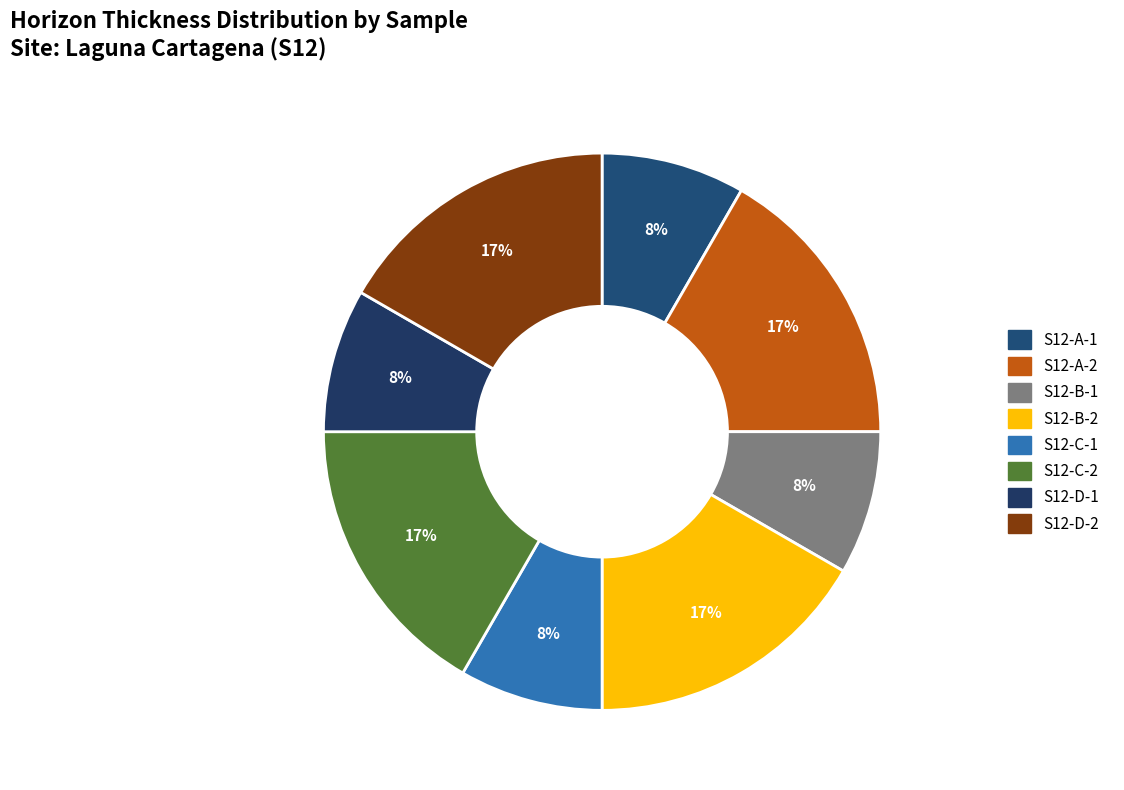

What percentage do S12-D-1 and S12-D-2 together represent?

25.0%